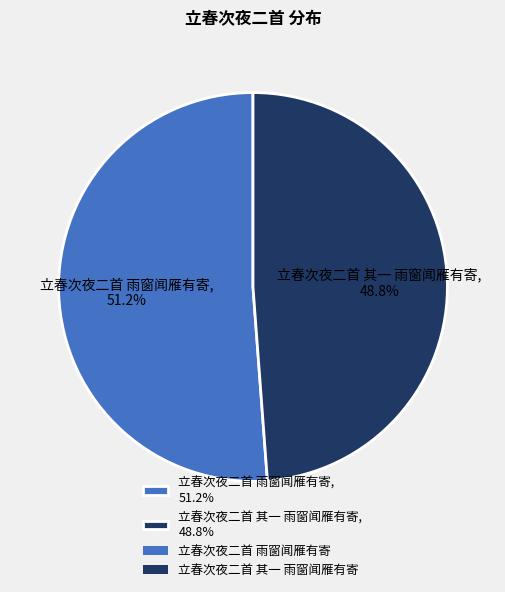

What percentage is NOT represented by 立春次夜二首 雨窗闻雁有寄?

48.8%